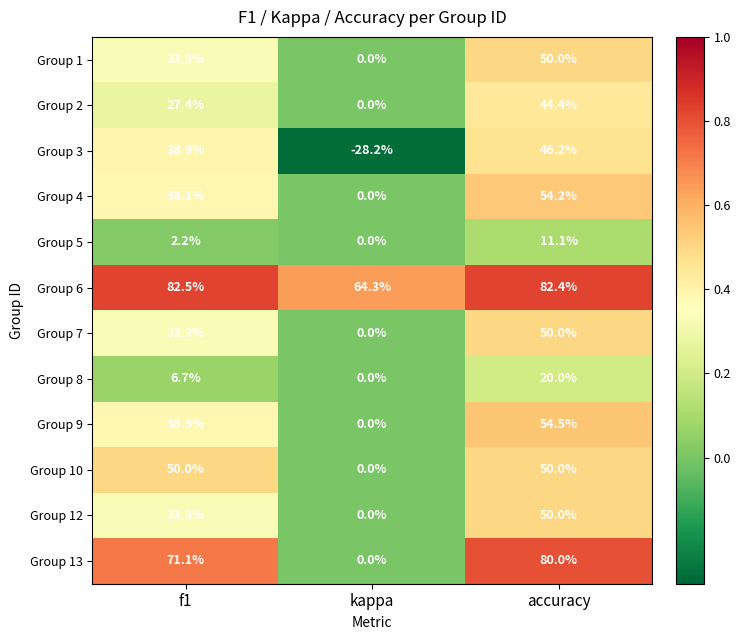

How many distinct data groups are displayed?

12